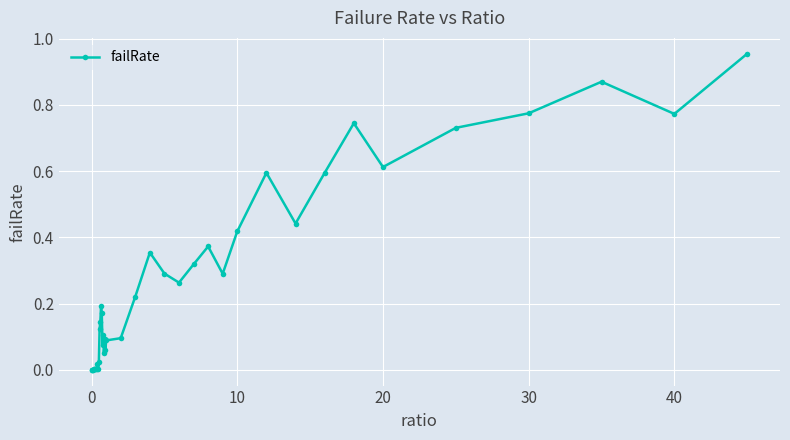

What is the sum of all values?

10.9